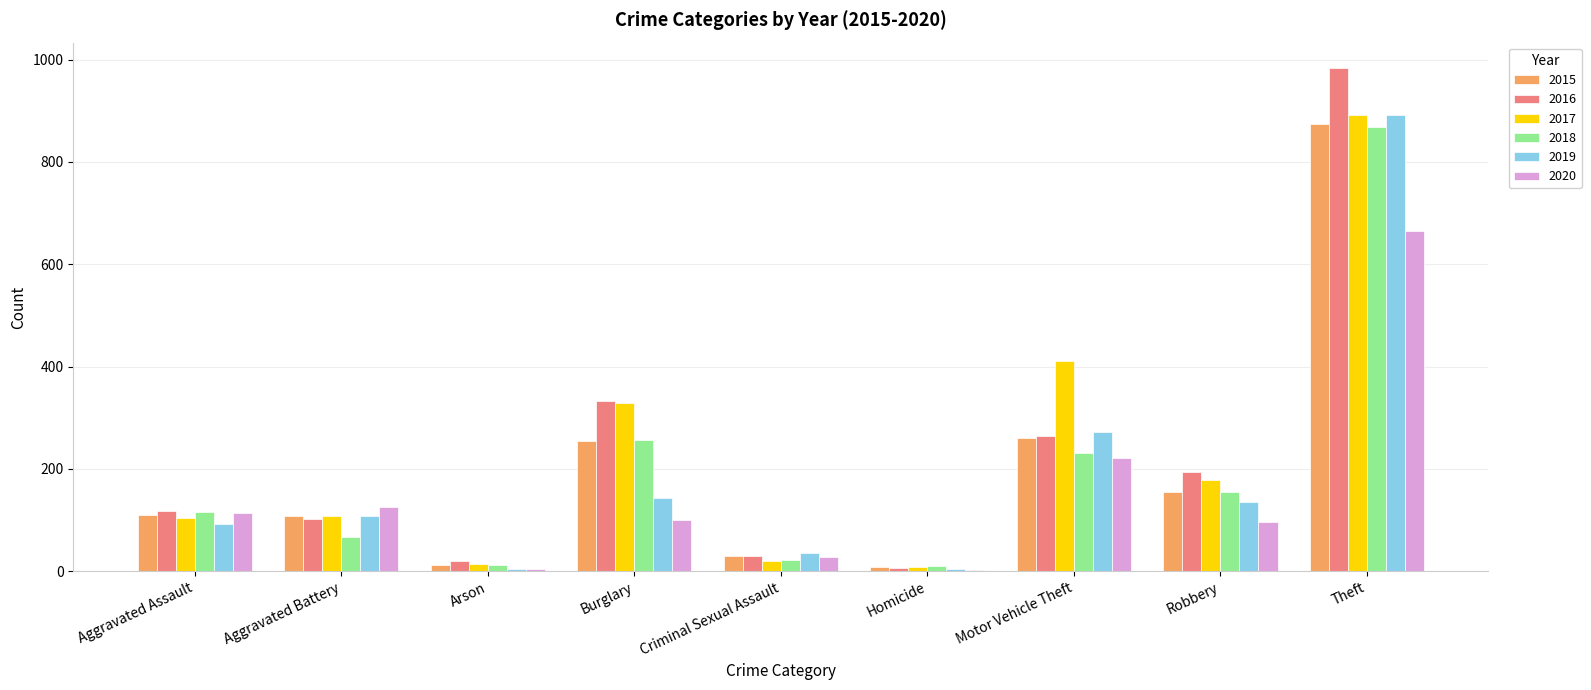

Is the value of 2015 at Motor Vehicle Theft greater than the value of 2017 at Burglary?

No